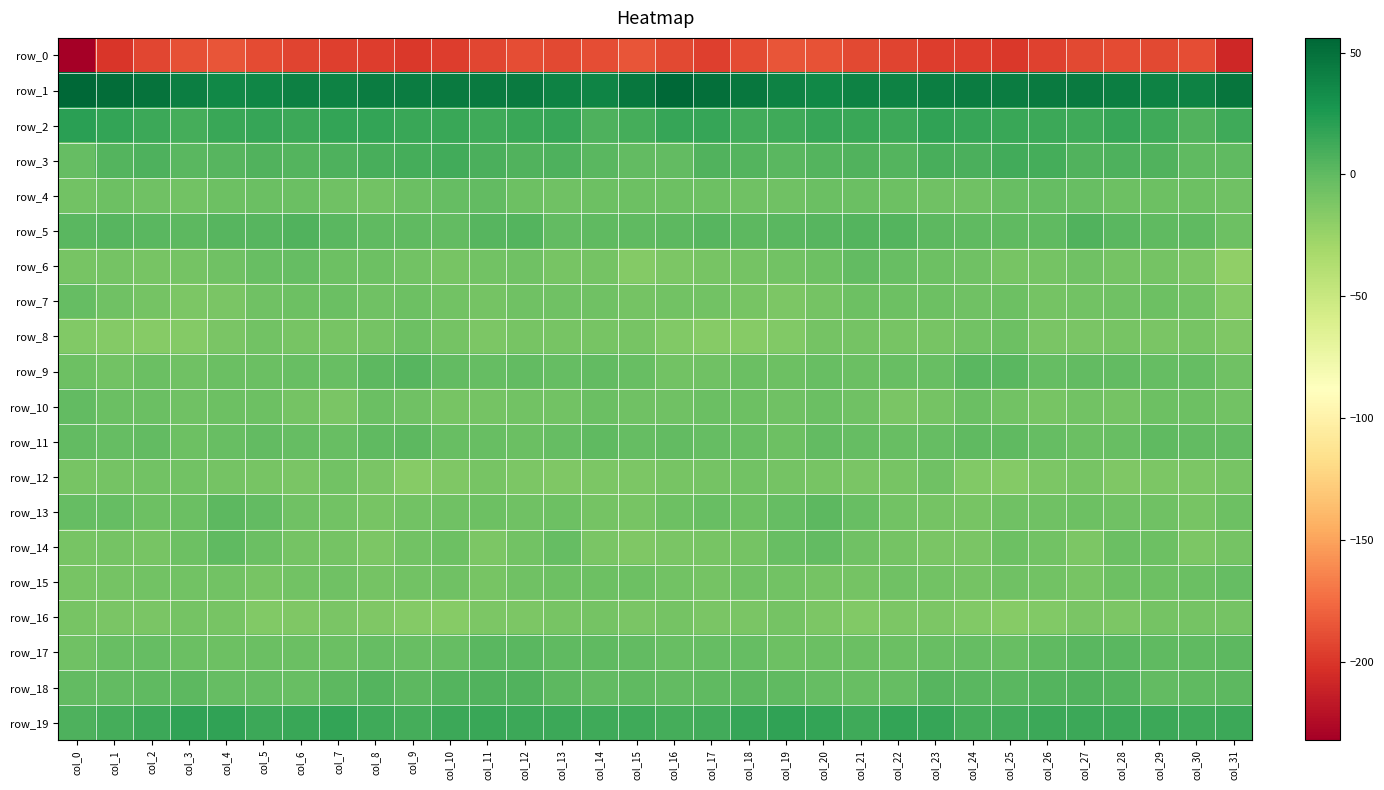

Reading left to right, what are all the values shown in this chart?

row_0: col_0=-232.3	col_1=-199.6	col_2=-192.8	col_3=-187.3	col_4=-185.9	col_5=-189.7	col_6=-193.0	col_7=-195.4	col_8=-196.8	col_9=-198.8	col_10=-197.1	col_11=-192.2	col_12=-189.1	col_13=-191.3	col_14=-189.3	col_15=-185.9	col_16=-191.7	col_17=-195.7	col_18=-190.6	col_19=-185.8	col_20=-187.2	col_21=-191.1	col_22=-193.7	col_23=-196.5	col_24=-197.2	col_25=-198.9	col_26=-195.0	col_27=-191.2	col_28=-189.6	col_29=-190.8	col_30=-188.8	col_31=-208.0
row_1: col_0=56.0	col_1=51.8	col_2=48.5	col_3=41.9	col_4=36.8	col_5=37.9	col_6=40.4	col_7=40.0	col_8=43.5	col_9=43.0	col_10=43.7	col_11=43.9	col_12=44.4	col_13=39.6	col_14=38.8	col_15=47.0	col_16=55.4	col_17=51.0	col_18=46.4	col_19=39.8	col_20=36.2	col_21=39.6	col_22=39.6	col_23=41.5	col_24=43.2	col_25=43.5	col_26=43.8	col_27=44.4	col_28=42.2	col_29=39.5	col_30=39.5	col_31=47.8
row_2: col_0=20.1	col_1=17.3	col_2=13.8	col_3=10.5	col_4=15.4	col_5=16.1	col_6=14.0	col_7=16.7	col_8=17.4	col_9=15.4	col_10=14.6	col_11=12.7	col_12=15.0	col_13=15.7	col_14=7.2	col_15=10.4	col_16=15.8	col_17=16.4	col_18=11.6	col_19=12.3	col_20=16.1	col_21=15.3	col_22=14.0	col_23=18.2	col_24=16.1	col_25=15.4	col_26=14.1	col_27=12.5	col_28=16.6	col_29=12.5	col_30=6.4	col_31=12.4
row_3: col_0=-2.4	col_1=4.3	col_2=7.1	col_3=2.2	col_4=3.4	col_5=5.8	col_6=4.8	col_7=7.6	col_8=8.7	col_9=9.9	col_10=11.2	col_11=7.7	col_12=5.6	col_13=7.1	col_14=2.2	col_15=-1.2	col_16=-0.3	col_17=6.3	col_18=5.1	col_19=2.1	col_20=4.4	col_21=5.5	col_22=4.9	col_23=8.9	col_24=8.6	col_25=11.1	col_26=10.2	col_27=6.0	col_28=6.8	col_29=5.4	col_30=0.8	col_31=-0.2
row_4: col_0=-7.6	col_1=-5.2	col_2=-6.1	col_3=-7.5	col_4=-4.8	col_5=-4.6	col_6=-4.5	col_7=-6.9	col_8=-7.1	col_9=-4.6	col_10=-2.5	col_11=-1.3	col_12=-5.0	col_13=-5.9	col_14=-4.8	col_15=-5.3	col_16=-5.9	col_17=-5.7	col_18=-6.6	col_19=-6.5	col_20=-4.8	col_21=-4.5	col_22=-5.8	col_23=-6.9	col_24=-6.5	col_25=-3.5	col_26=-1.7	col_27=-2.6	col_28=-5.9	col_29=-5.4	col_30=-5.0	col_31=-6.0
row_5: col_0=2.1	col_1=3.9	col_2=2.3	col_3=1.5	col_4=3.1	col_5=4.0	col_6=5.6	col_7=2.0	col_8=0.5	col_9=0.6	col_10=-1.2	col_11=4.0	col_12=4.8	col_13=-0.9	col_14=0.8	col_15=-0.2	col_16=1.9	col_17=3.4	col_18=1.9	col_19=2.2	col_20=3.2	col_21=4.9	col_22=4.4	col_23=1.2	col_24=0.2	col_25=-0.0	col_26=-0.1	col_27=6.1	col_28=2.1	col_29=-0.3	col_30=-0.0	col_31=-5.3
row_6: col_0=-10.0	col_1=-8.8	col_2=-9.5	col_3=-8.8	col_4=-6.6	col_5=-2.7	col_6=-1.4	col_7=-5.4	col_8=-5.6	col_9=-8.1	col_10=-10.1	col_11=-7.2	col_12=-6.8	col_13=-9.6	col_14=-9.0	col_15=-14.9	col_16=-12.7	col_17=-9.7	col_18=-9.2	col_19=-8.0	col_20=-5.3	col_21=-1.2	col_22=-3.0	col_23=-5.9	col_24=-6.0	col_25=-9.7	col_26=-9.1	col_27=-6.1	col_28=-8.5	col_29=-8.7	col_30=-11.9	col_31=-20.7
row_7: col_0=-1.9	col_1=-6.0	col_2=-8.2	col_3=-12.3	col_4=-10.6	col_5=-6.2	col_6=-5.7	col_7=-4.6	col_8=-6.2	col_9=-5.3	col_10=-7.5	col_11=-8.9	col_12=-6.8	col_13=-6.3	col_14=-5.9	col_15=-8.9	col_16=-7.6	col_17=-7.1	col_18=-9.7	col_19=-12.5	col_20=-8.5	col_21=-5.7	col_22=-5.5	col_23=-5.0	col_24=-6.1	col_25=-5.5	col_26=-8.9	col_27=-7.7	col_28=-6.7	col_29=-5.9	col_30=-8.0	col_31=-15.7
row_8: col_0=-14.4	col_1=-15.7	col_2=-16.9	col_3=-15.7	col_4=-10.6	col_5=-8.2	col_6=-9.9	col_7=-9.4	col_8=-9.1	col_9=-5.3	col_10=-8.4	col_11=-12.2	col_12=-10.2	col_13=-10.4	col_14=-9.9	col_15=-10.1	col_16=-14.4	col_17=-16.4	col_18=-16.7	col_19=-14.3	col_20=-8.6	col_21=-8.8	col_22=-10.0	col_23=-9.6	col_24=-7.7	col_25=-5.1	col_26=-11.1	col_27=-11.2	col_28=-9.7	col_29=-11.0	col_30=-9.6	col_31=-13.3
row_9: col_0=-4.9	col_1=-7.6	col_2=-4.7	col_3=-6.0	col_4=-3.7	col_5=-3.8	col_6=-2.7	col_7=-3.4	col_8=0.9	col_9=3.8	col_10=-0.7	col_11=-1.7	col_12=-0.8	col_13=-1.6	col_14=-0.8	col_15=-3.6	col_16=-7.1	col_17=-6.9	col_18=-4.6	col_19=-5.8	col_20=-3.2	col_21=-3.7	col_22=-2.8	col_23=-2.7	col_24=3.1	col_25=2.4	col_26=-2.0	col_27=-0.7	col_28=-1.2	col_29=-1.5	col_30=-1.5	col_31=-6.2
row_10: col_0=-0.6	col_1=-4.6	col_2=-4.3	col_3=-6.5	col_4=-5.2	col_5=-5.4	col_6=-8.9	col_7=-10.6	col_8=-4.7	col_9=-6.0	col_10=-9.9	col_11=-9.0	col_12=-7.8	col_13=-7.7	col_14=-4.7	col_15=-6.4	col_16=-6.0	col_17=-4.5	col_18=-4.9	col_19=-6.9	col_20=-4.5	col_21=-6.5	col_22=-10.7	col_23=-8.3	col_24=-4.2	col_25=-7.8	col_26=-10.0	col_27=-8.0	col_28=-8.4	col_29=-5.8	col_30=-5.6	col_31=-7.9
row_11: col_0=-0.7	col_1=-2.2	col_2=-1.1	col_3=-5.3	col_4=-2.6	col_5=-0.7	col_6=-2.5	col_7=-2.8	col_8=-0.3	col_9=1.5	col_10=-2.7	col_11=-2.8	col_12=-4.2	col_13=-1.7	col_14=-0.2	col_15=-1.5	col_16=-1.3	col_17=-1.6	col_18=-2.7	col_19=-5.1	col_20=-1.1	col_21=-1.4	col_22=-2.9	col_23=-1.8	col_24=0.7	col_25=-0.1	col_26=-2.3	col_27=-4.1	col_28=-3.4	col_29=-0.1	col_30=-1.3	col_31=-0.7
row_12: col_0=-9.6	col_1=-8.4	col_2=-7.6	col_3=-7.9	col_4=-9.2	col_5=-10.1	col_6=-10.5	col_7=-7.1	col_8=-10.8	col_9=-16.1	col_10=-13.8	col_11=-9.6	col_12=-11.7	col_13=-13.2	col_14=-11.7	col_15=-12.1	col_16=-10.0	col_17=-8.5	col_18=-7.3	col_19=-8.2	col_20=-9.5	col_21=-10.7	col_22=-9.6	col_23=-6.6	col_24=-14.1	col_25=-15.5	col_26=-12.2	col_27=-9.8	col_28=-13.0	col_29=-12.1	col_30=-12.1	col_31=-9.7
row_13: col_0=-2.1	col_1=-2.2	col_2=-5.4	col_3=-3.7	col_4=1.2	col_5=-0.6	col_6=-6.4	col_7=-7.2	col_8=-10.2	col_9=-8.2	col_10=-6.0	col_11=-5.0	col_12=-6.1	col_13=-5.5	col_14=-9.0	col_15=-9.5	col_16=-5.0	col_17=-3.3	col_18=-5.9	col_19=-1.5	col_20=1.4	col_21=-3.0	col_22=-7.4	col_23=-8.2	col_24=-10.2	col_25=-6.6	col_26=-6.1	col_27=-5.2	col_28=-6.0	col_29=-6.4	col_30=-9.6	col_31=-5.6
row_14: col_0=-10.1	col_1=-9.1	col_2=-10.2	col_3=-5.7	col_4=-0.3	col_5=-4.1	col_6=-9.1	col_7=-9.1	col_8=-12.1	col_9=-7.4	col_10=-5.6	col_11=-11.8	col_12=-7.8	col_13=-2.3	col_14=-10.8	col_15=-13.0	col_16=-11.3	col_17=-9.6	col_18=-9.2	col_19=-2.9	col_20=-0.8	col_21=-6.7	col_22=-9.1	col_23=-10.8	col_24=-11.0	col_25=-5.4	col_26=-7.9	col_27=-12.2	col_28=-4.3	col_29=-5.1	col_30=-11.8	col_31=-8.8
row_15: col_0=-10.1	col_1=-9.2	col_2=-7.9	col_3=-7.1	col_4=-7.9	col_5=-9.4	col_6=-7.6	col_7=-6.2	col_8=-8.6	col_9=-7.3	col_10=-6.8	col_11=-9.8	col_12=-6.9	col_13=-5.3	col_14=-5.6	col_15=-5.5	col_16=-7.4	col_17=-8.8	col_18=-7.0	col_19=-7.4	col_20=-8.5	col_21=-9.2	col_22=-6.5	col_23=-7.4	col_24=-8.6	col_25=-6.3	col_26=-8.2	col_27=-9.6	col_28=-5.5	col_29=-5.8	col_30=-4.4	col_31=-1.7
row_16: col_0=-9.9	col_1=-11.0	col_2=-11.5	col_3=-8.7	col_4=-9.6	col_5=-14.3	col_6=-13.0	col_7=-11.4	col_8=-13.7	col_9=-15.9	col_10=-16.5	col_11=-11.7	col_12=-12.0	col_13=-10.0	col_14=-8.9	col_15=-10.4	col_16=-8.8	col_17=-11.4	col_18=-10.6	col_19=-8.3	col_20=-11.6	col_21=-14.3	col_22=-12.1	col_23=-12.1	col_24=-14.2	col_25=-16.8	col_26=-14.9	col_27=-11.1	col_28=-12.0	col_29=-8.8	col_30=-9.0	col_31=-8.3
row_17: col_0=-6.0	col_1=-2.8	col_2=-1.8	col_3=-4.3	col_4=-4.8	col_5=-4.3	col_6=-3.9	col_7=-4.2	col_8=-2.0	col_9=-3.3	col_10=-1.9	col_11=2.4	col_12=2.7	col_13=0.7	col_14=-0.1	col_15=-0.6	col_16=-3.6	col_17=-1.6	col_18=-2.4	col_19=-5.0	col_20=-4.6	col_21=-4.0	col_22=-4.4	col_23=-3.2	col_24=-2.3	col_25=-3.4	col_26=0.1	col_27=2.7	col_28=2.2	col_29=-0.2	col_30=0.7	col_31=1.3
row_18: col_0=-1.3	col_1=-0.5	col_2=0.6	col_3=1.2	col_4=-1.6	col_5=-1.9	col_6=-3.6	col_7=1.7	col_8=4.8	col_9=1.3	col_10=4.4	col_11=5.4	col_12=6.3	col_13=0.9	col_14=-0.6	col_15=0.1	col_16=-0.6	col_17=0.1	col_18=1.5	col_19=-0.1	col_20=-1.6	col_21=-3.2	col_22=-2.1	col_23=4.1	col_24=2.9	col_25=2.0	col_26=5.0	col_27=6.2	col_28=5.0	col_29=-0.7	col_30=-0.2	col_31=1.3
row_19: col_0=7.1	col_1=9.9	col_2=13.9	col_3=18.0	col_4=17.9	col_5=13.8	col_6=15.1	col_7=17.5	col_8=12.1	col_9=10.1	col_10=13.3	col_11=14.5	col_12=13.6	col_13=14.0	col_14=12.8	col_15=12.5	col_16=10.7	col_17=11.0	col_18=16.1	col_19=18.3	col_20=16.7	col_21=12.9	col_22=17.1	col_23=15.9	col_24=10.2	col_25=11.4	col_26=13.8	col_27=14.3	col_28=13.9	col_29=13.5	col_30=12.8	col_31=14.3